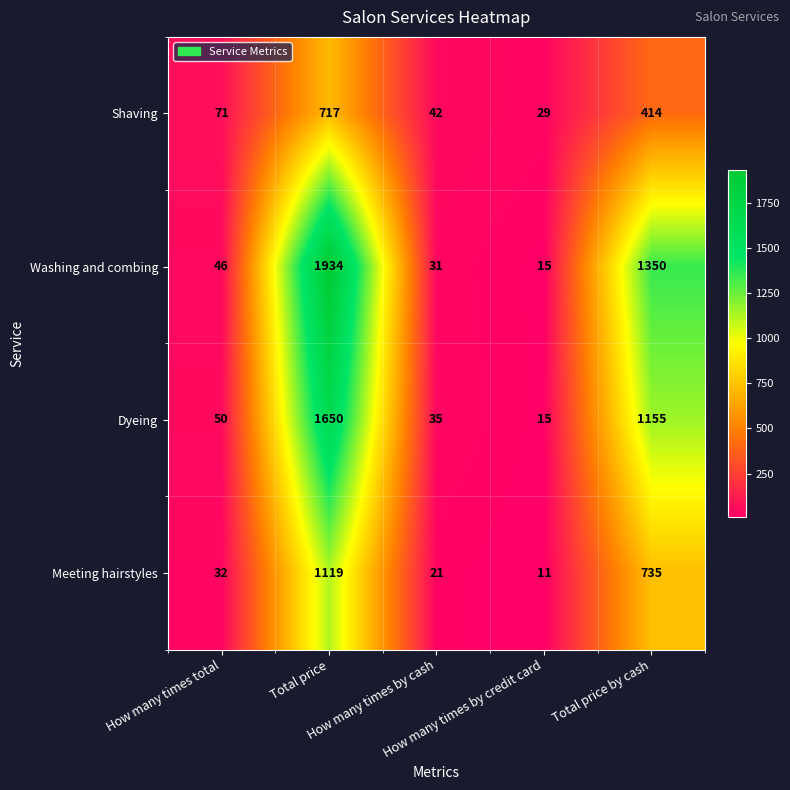

What is the difference between the second highest and second lowest values in the Shaving series?

372